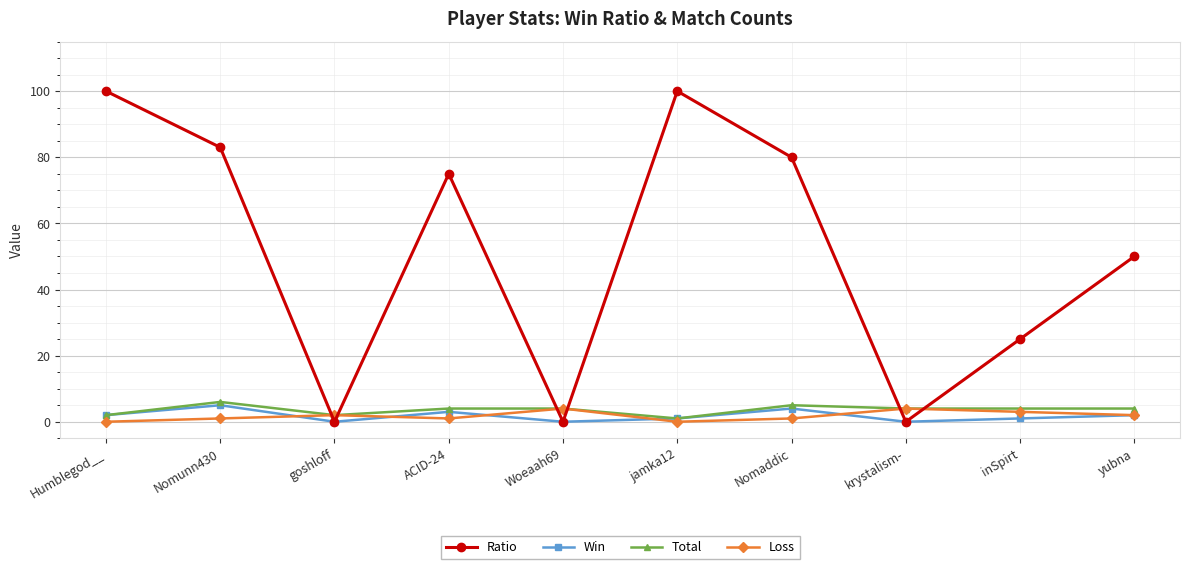

How many distinct data groups are displayed?

4